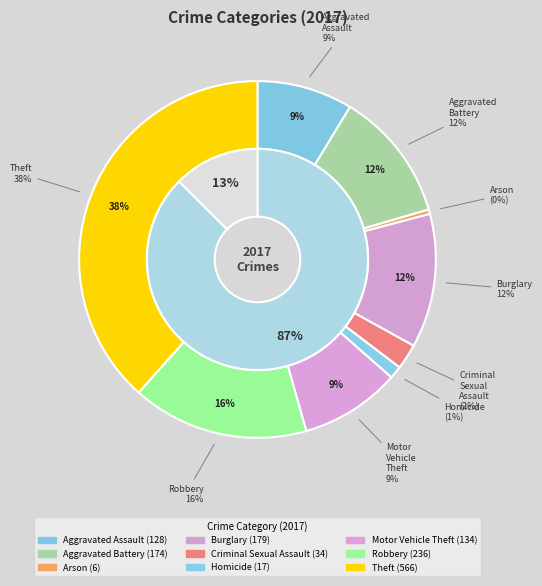

Which has a higher value, Motor Vehicle Theft or Criminal Sexual Assault?

Motor Vehicle Theft